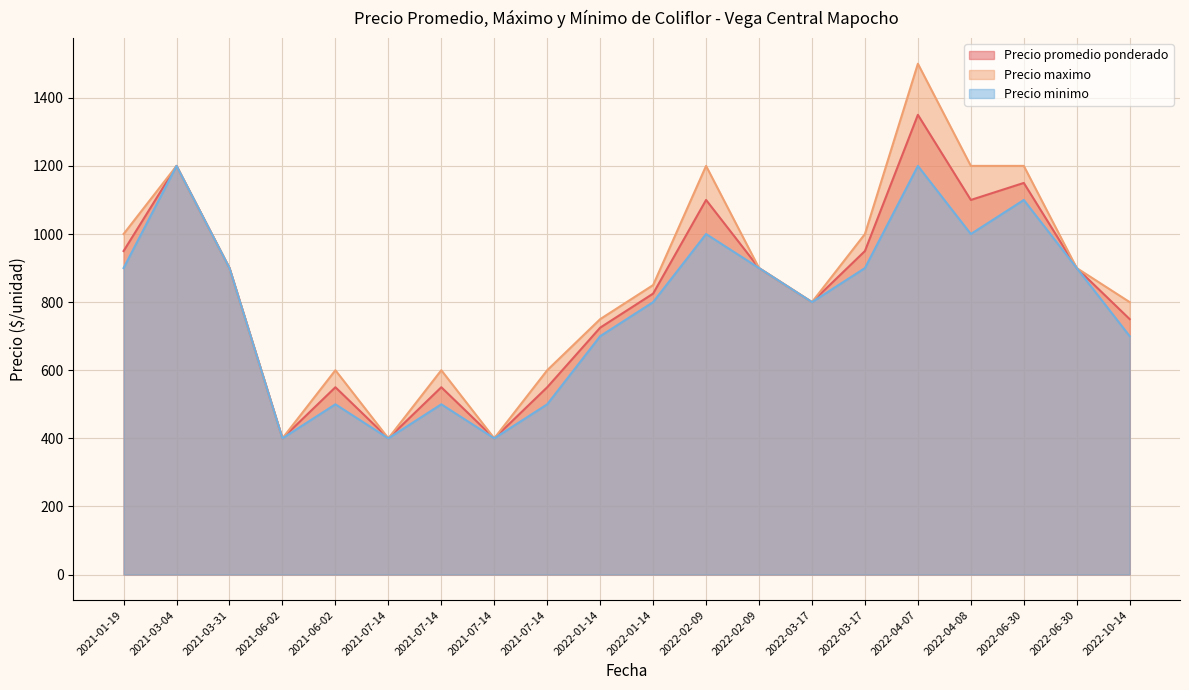

List the labels in order of Precio maximo value, largest first.

2022-04-07, 2021-03-04, 2022-06-30, 2022-02-09, 2022-04-08, 2022-03-17, 2021-01-19, 2021-03-31, 2022-06-30, 2022-02-09, 2022-01-14, 2022-03-17, 2022-10-14, 2022-01-14, 2021-07-14, 2021-07-14, 2021-06-02, 2021-07-14, 2021-07-14, 2021-06-02